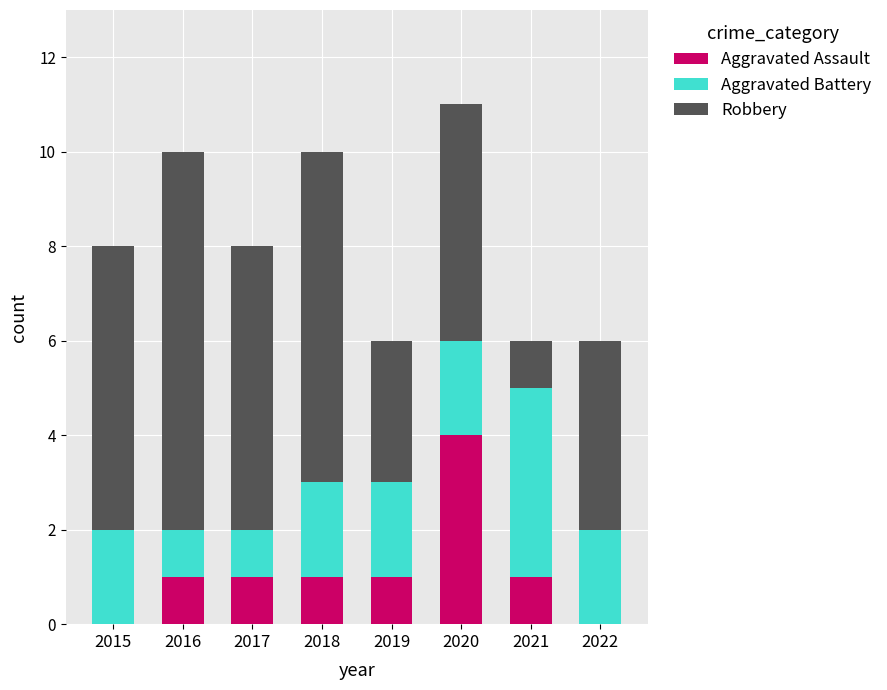

What value does the Aggravated Assault series have at 2016?

1